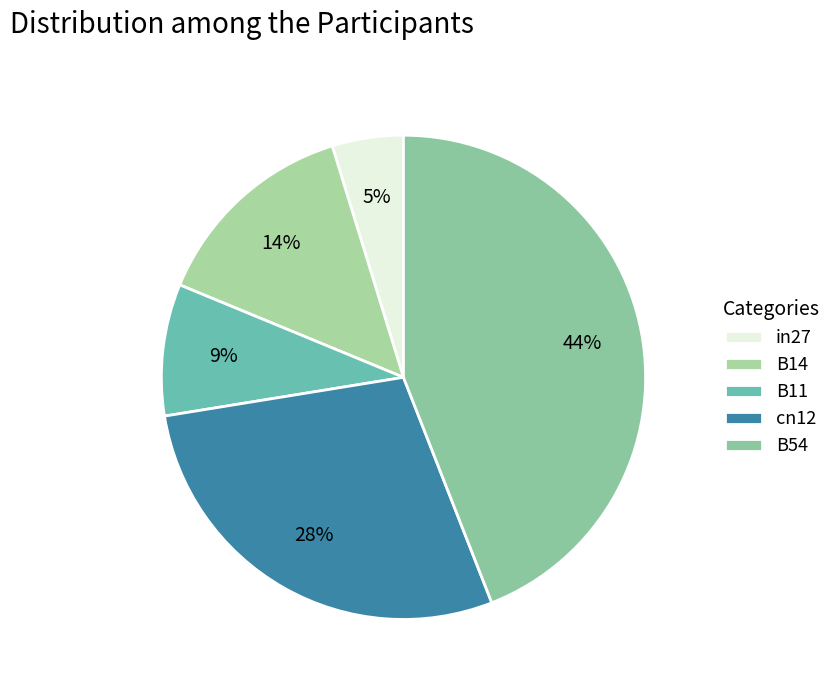

To the nearest percent, what is the difference between the B14 and B11 slice percentages?

5%